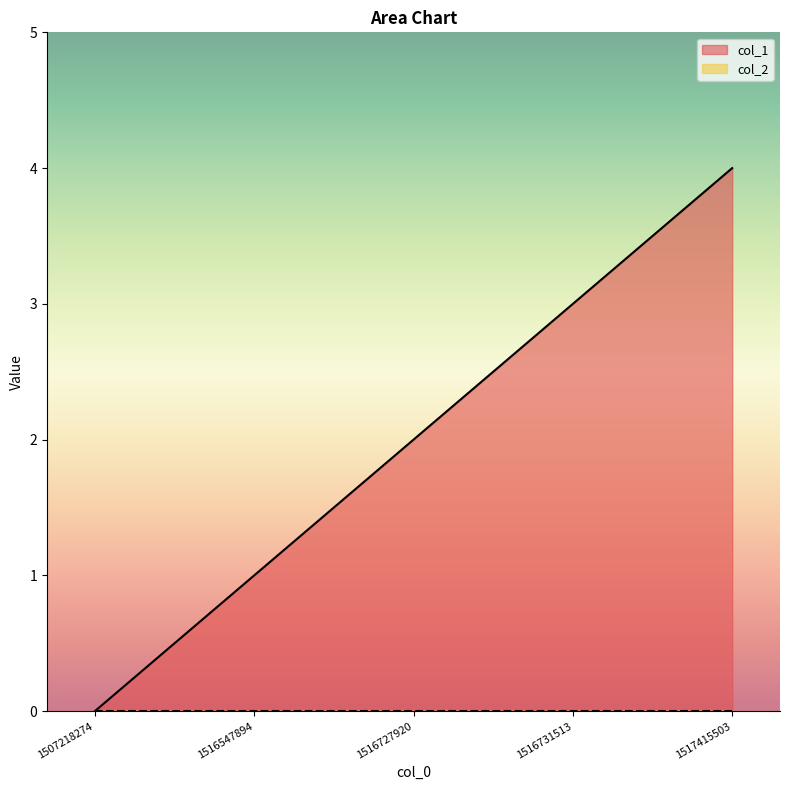

List the labels in order of value, largest first.

1517415503, 1516731513, 1516727920, 1516547894, 1507218274